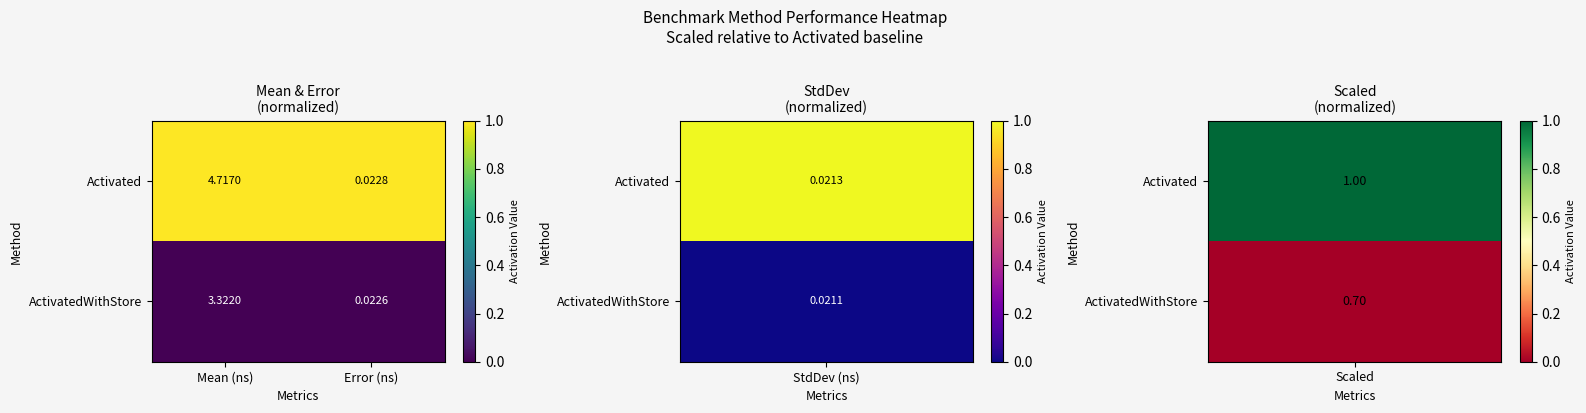

Where does the Activated series first go above 4?

Mean (ns)